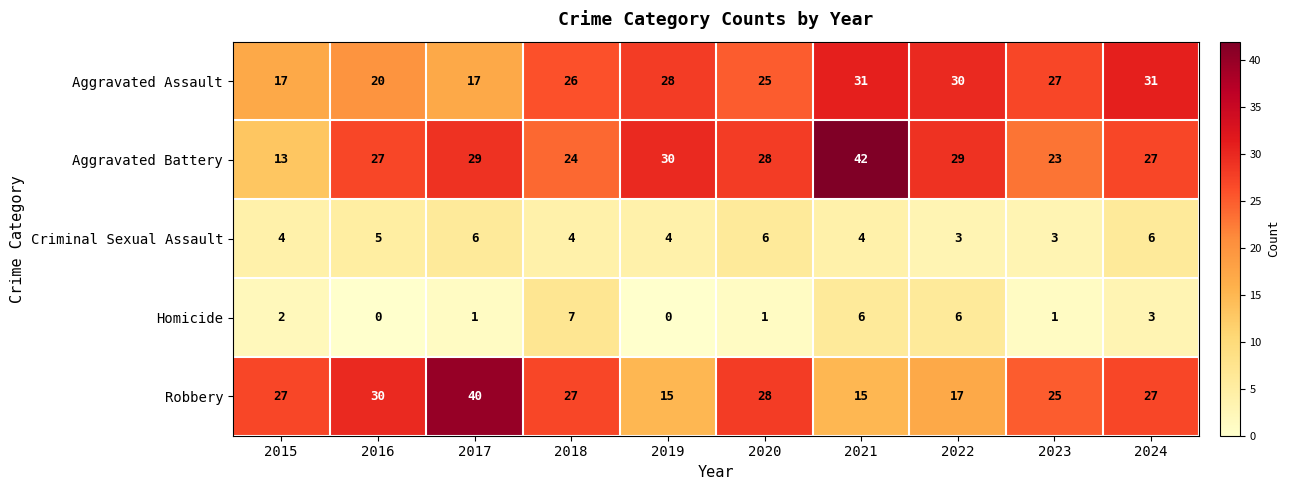

Count the Homicide values in the range 1 to 6.

7